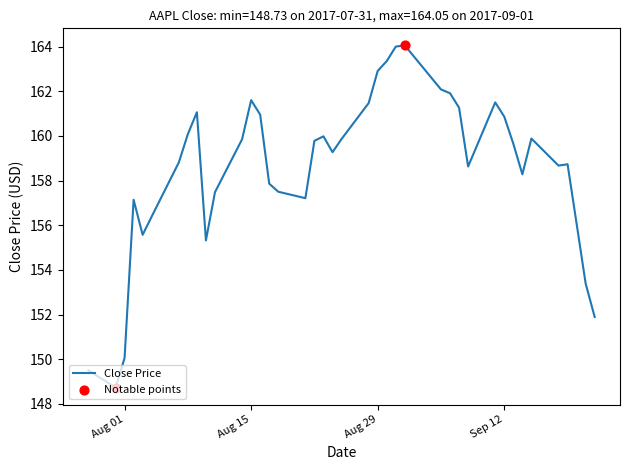

What is the maximum value shown in the chart?

164.1